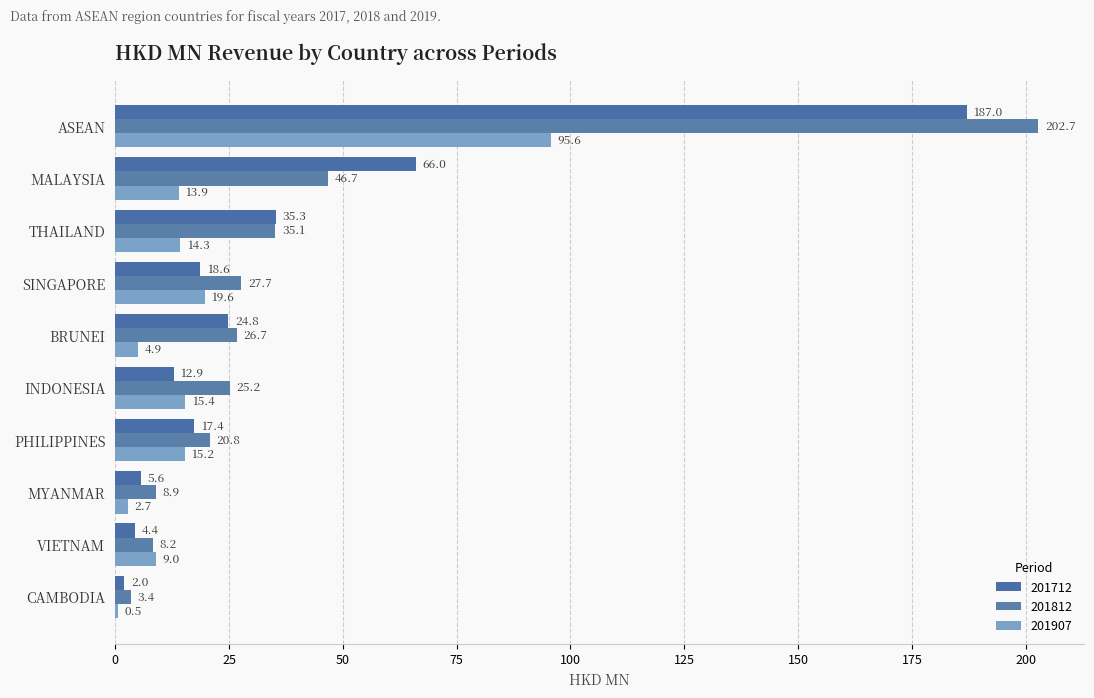

Count the number of data series in this chart.

3